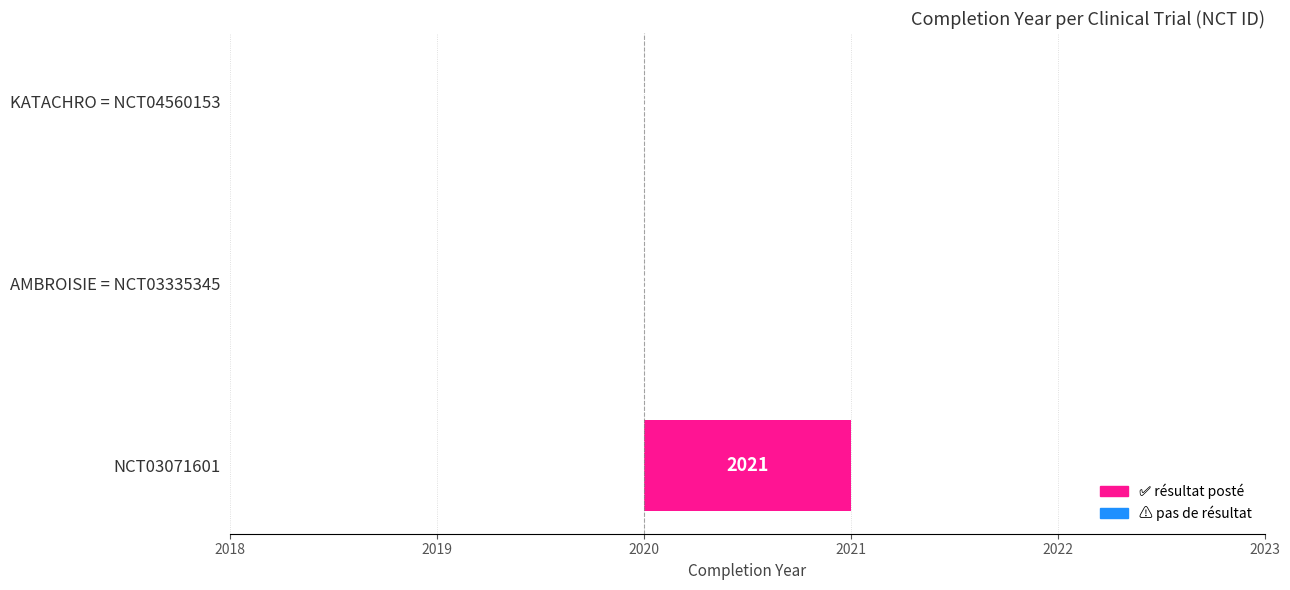

What is the sum of the values at AMBROISIE = NCT03335345 and NCT03071601?

1